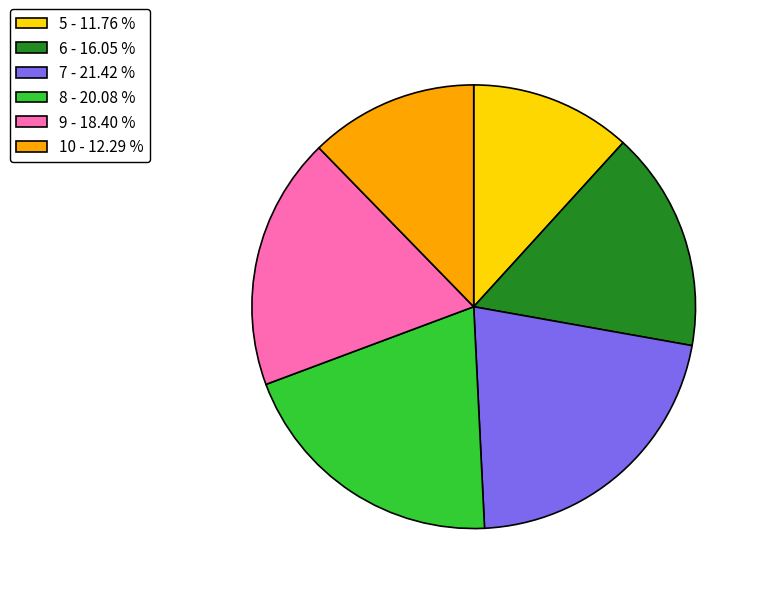

Rank the categories by value from highest to lowest.

7, 8, 9, 6, 10, 5